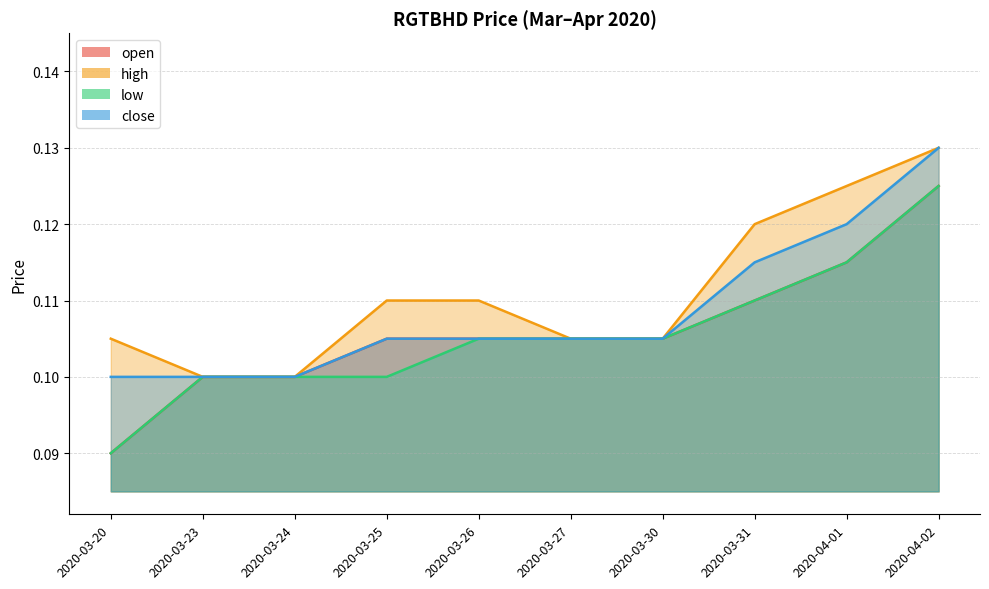

What is the greatest value displayed?

0.1